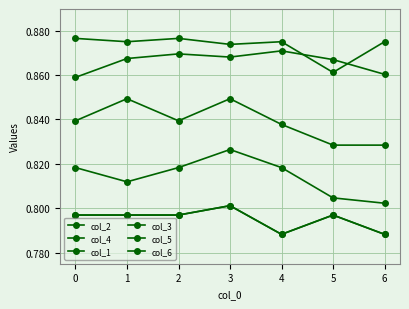

What is the value of the col_4 point at the 6th from the left?

0.8